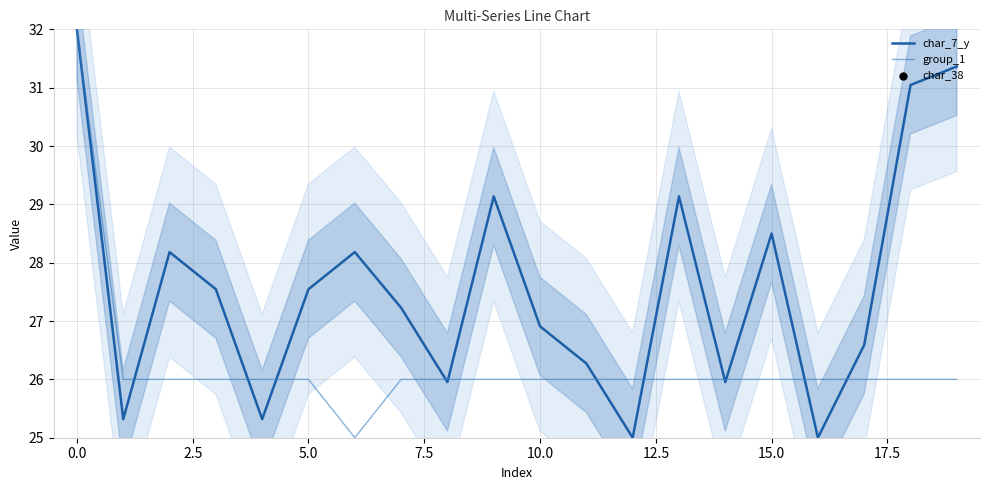

The value of group_1 at 0.0 is 32.0. True or false?

True